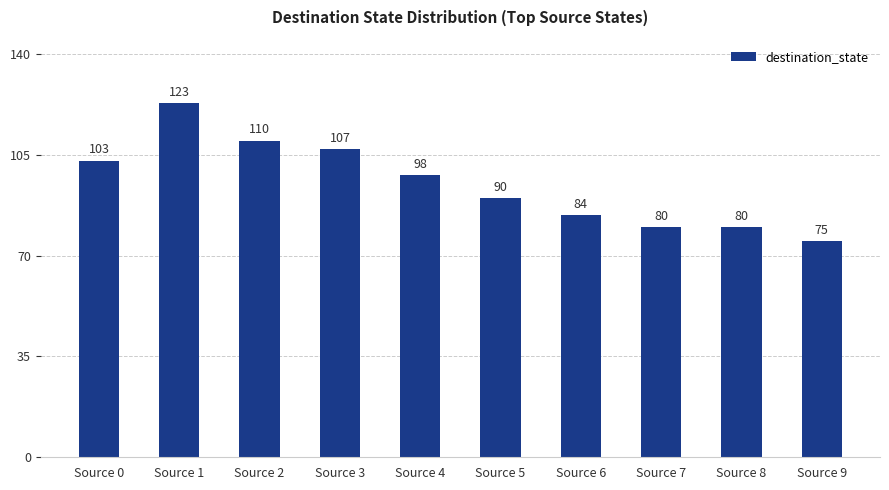

How many bars are there in total?

10